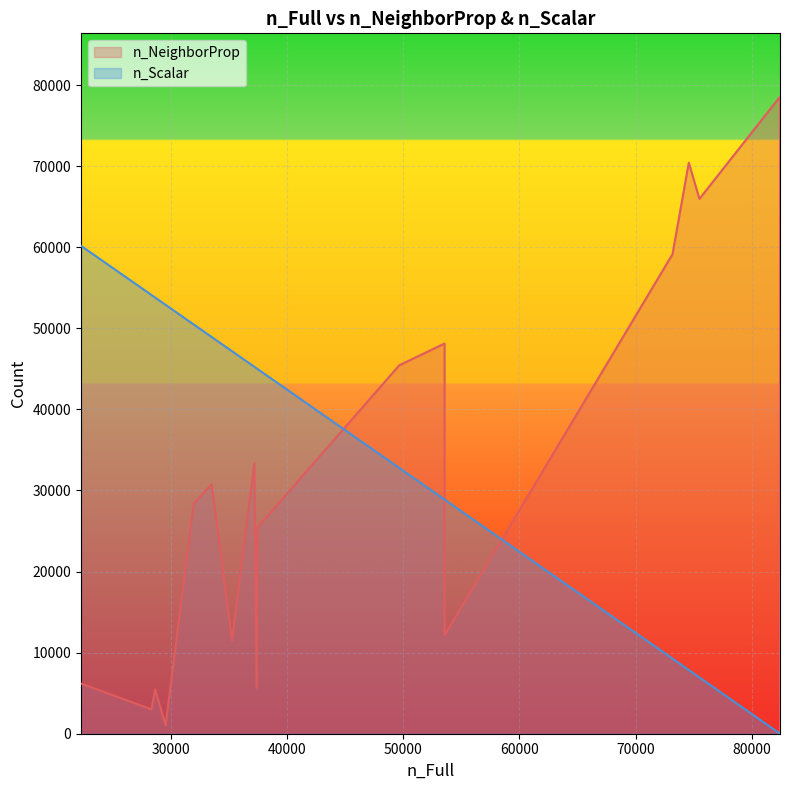

How many lines are shown in the chart?

2